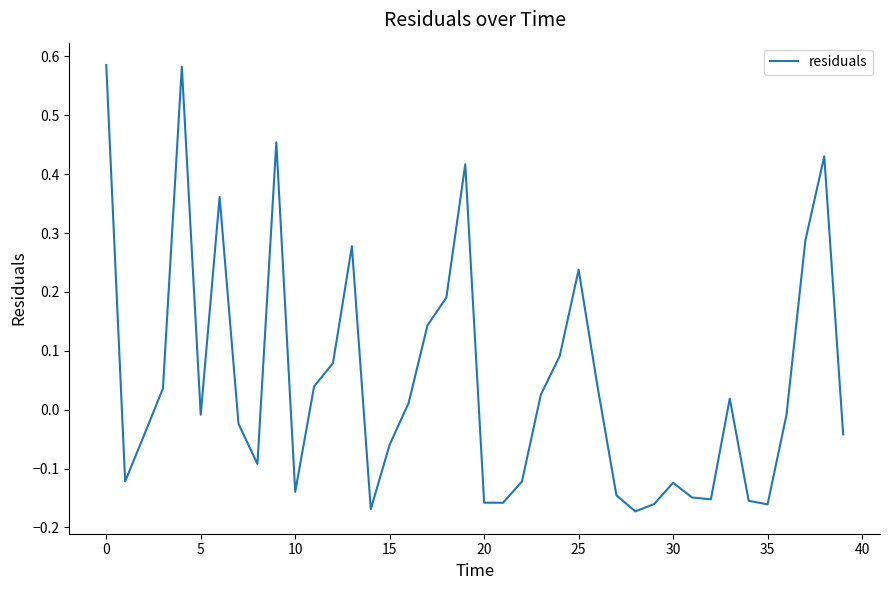

Does the chart display data point markers on the line(s)?

No